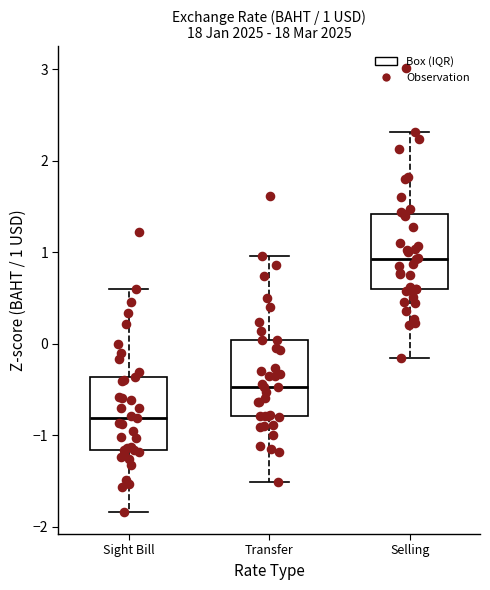

Which box's median line is the lowest?

Sight Bill